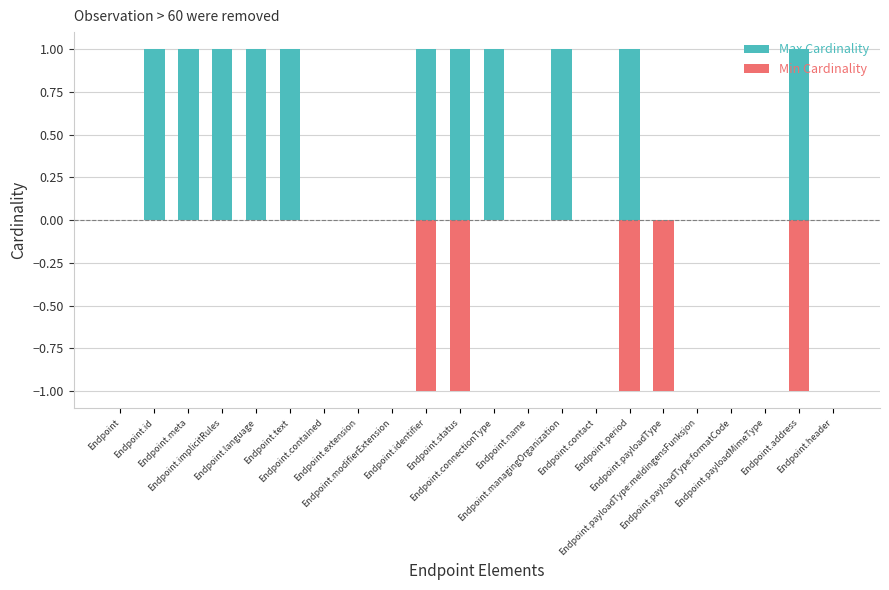

At which category does the chart reach its minimum across all series?

Endpoint.identifier